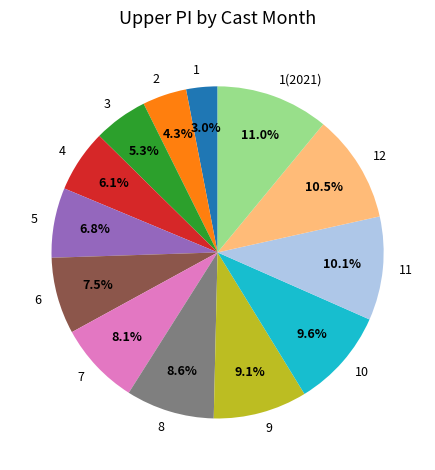

True or false: 9 accounts for 9% of the total.

True